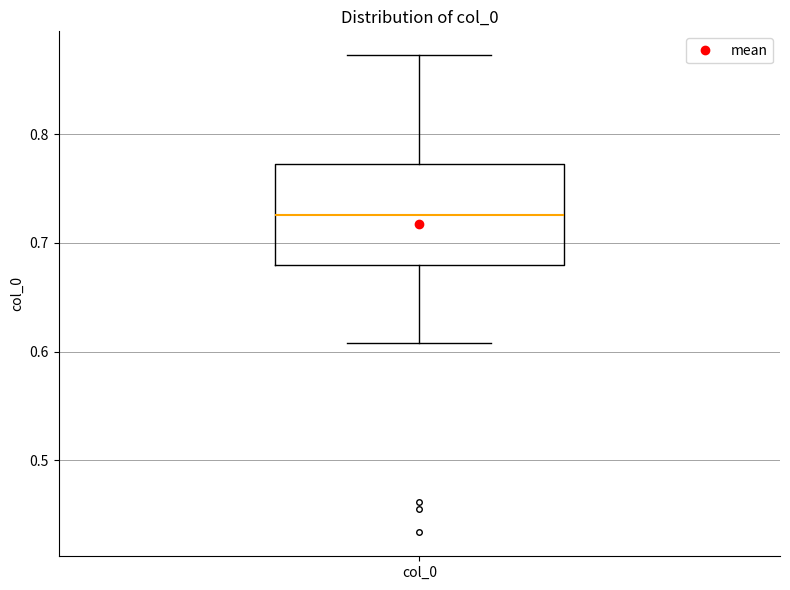

Read this box plot against the y-axis: the position of the median line, the range covered by the box, and the ends of both whiskers. The values are not printed on the chart, so give them approximately, as read against the axis.

median 0.73, box 0.68 to 0.77, whiskers 0.61 to 0.87